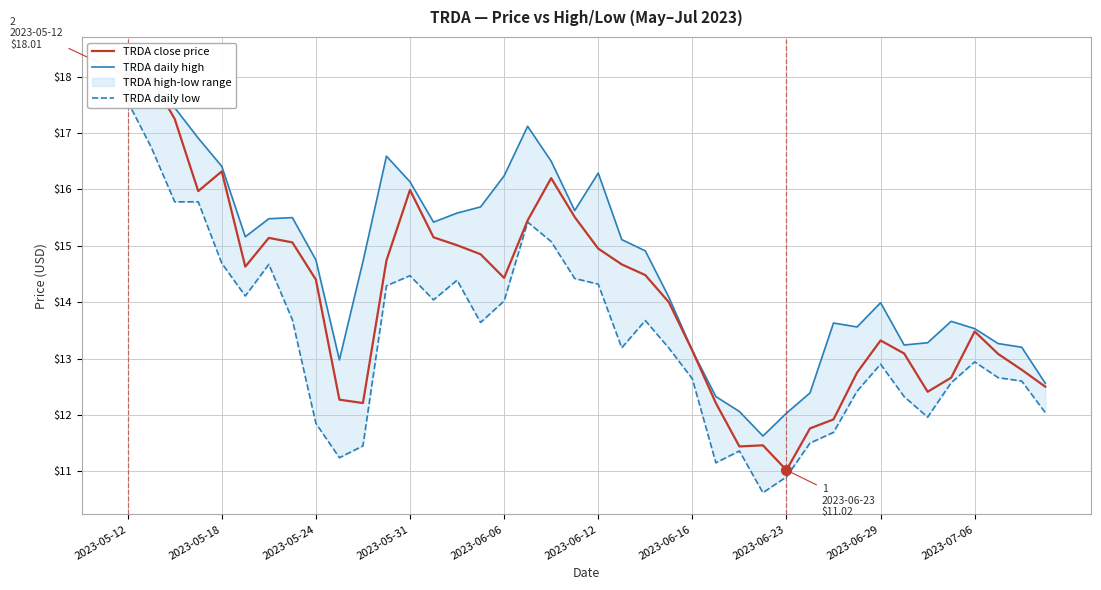

Which series has the largest range (max minus min)?

TRDA close price